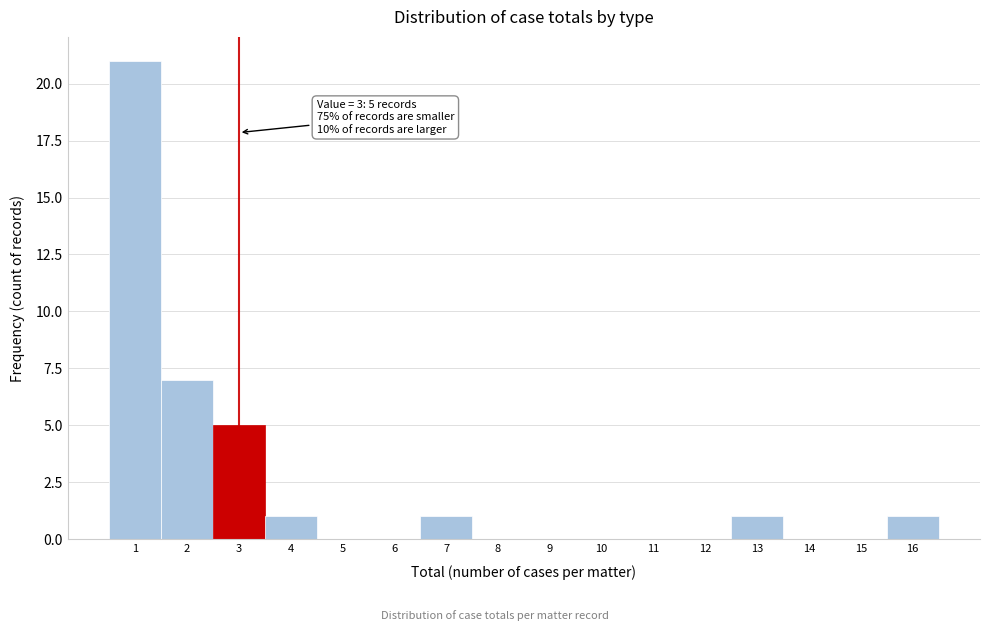

Over which range of the x-axis is the bar tallest?

0.5 to 1.5